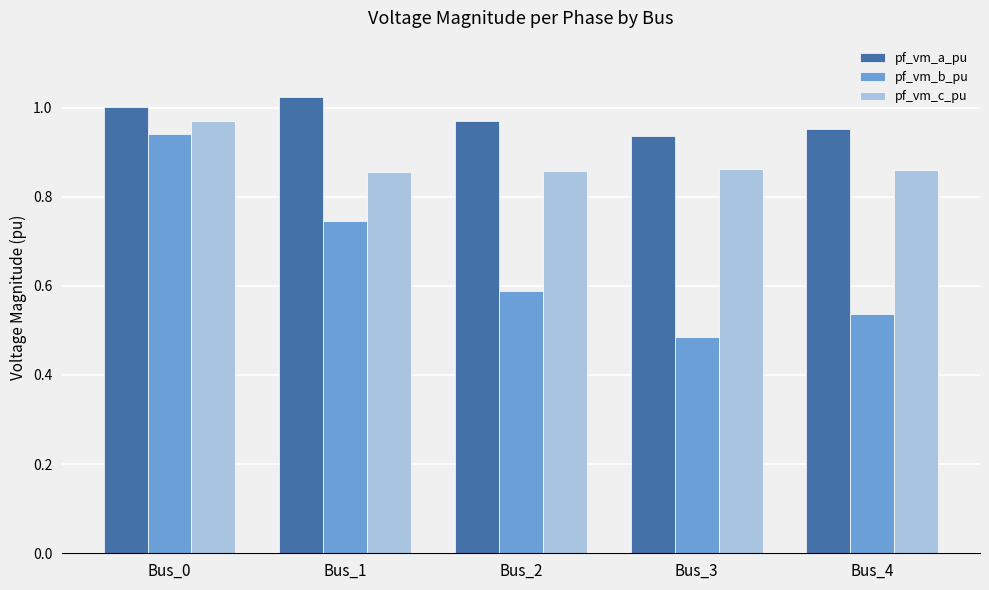

Which category has the lowest value in the pf_vm_b_pu series?

Bus_3